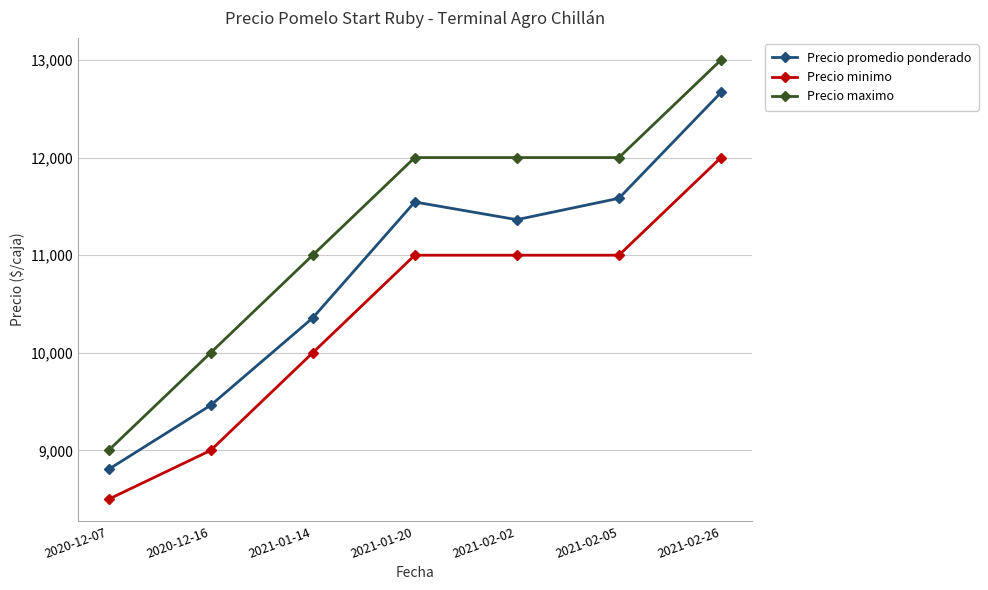

What is the label of the 2nd point from the left?

2020-12-16